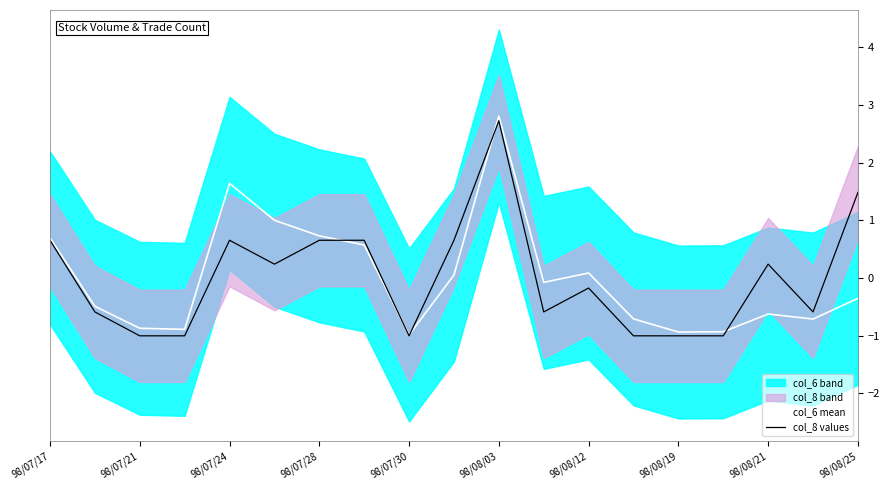

True or false: col_8 values has a value of -0.3 at 17.

False